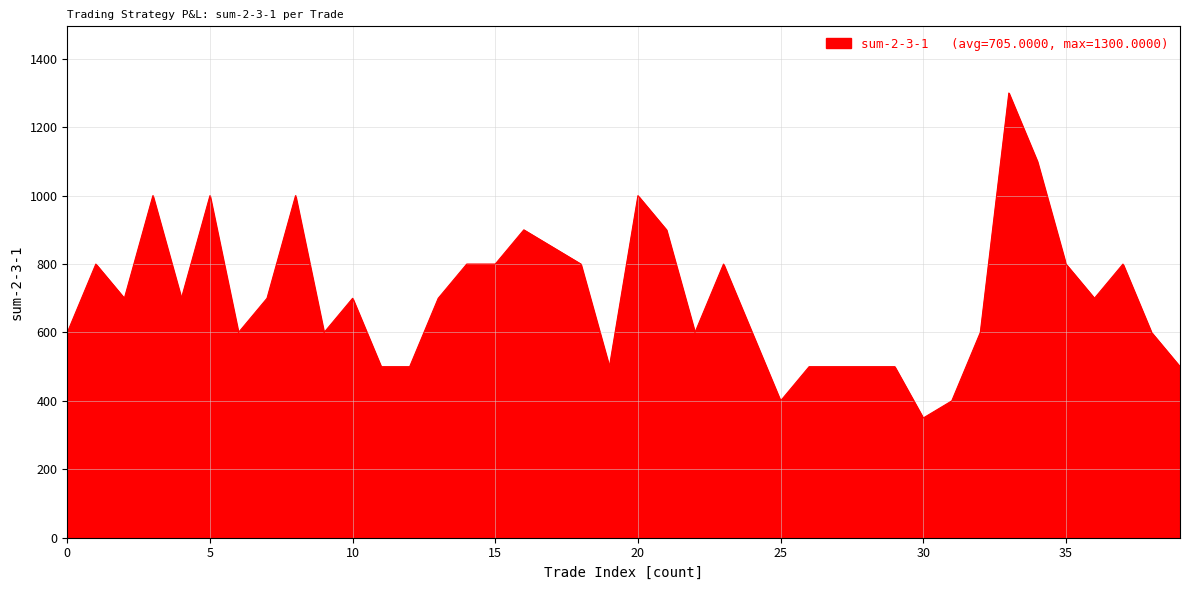

What is the minimum value shown in the chart?

350.0